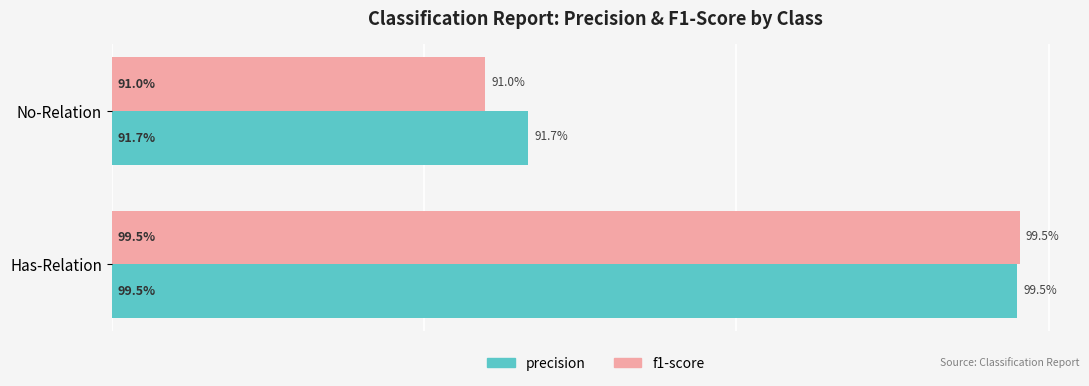

What are all the series names shown in the legend?

precision, f1-score